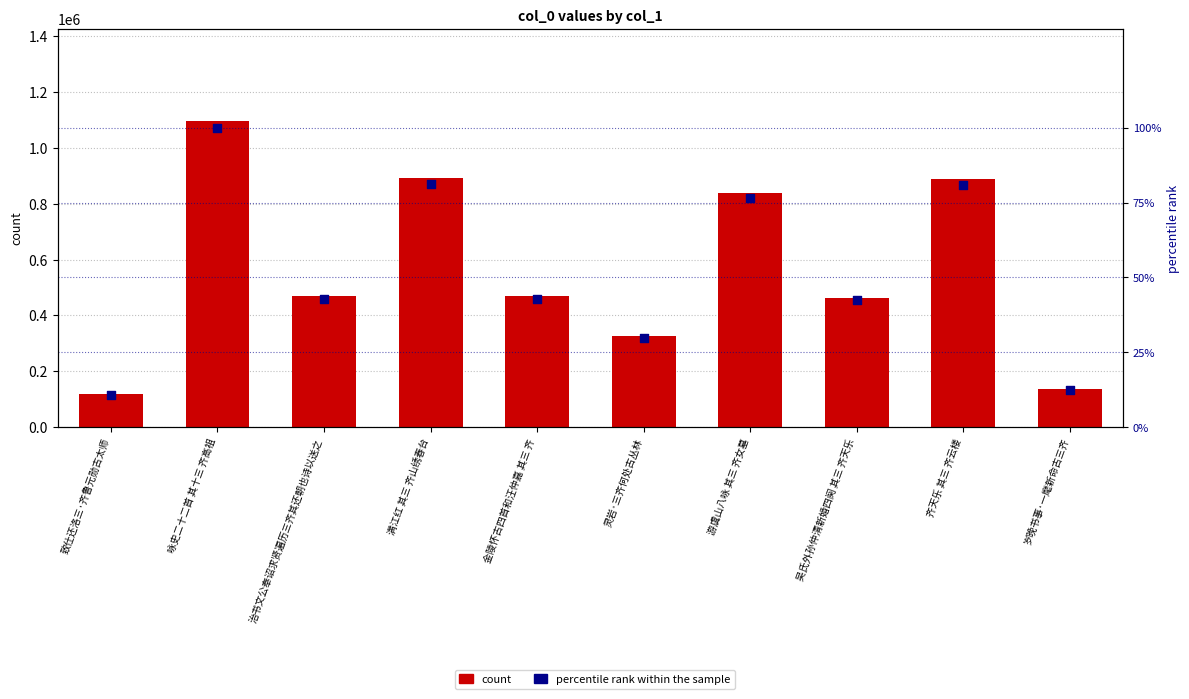

Which series contains the highest Y value?

col_0